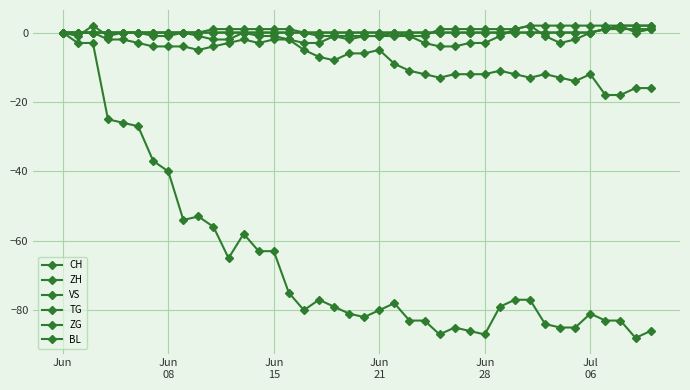

Which category has the highest value in the CH series?

Jun